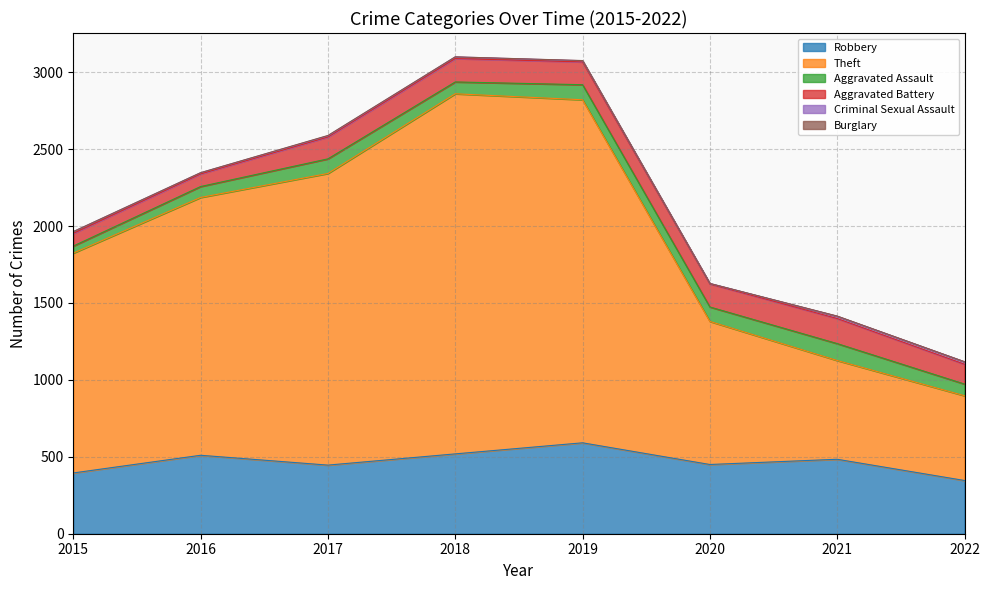

How many categories are shown in the chart?

8